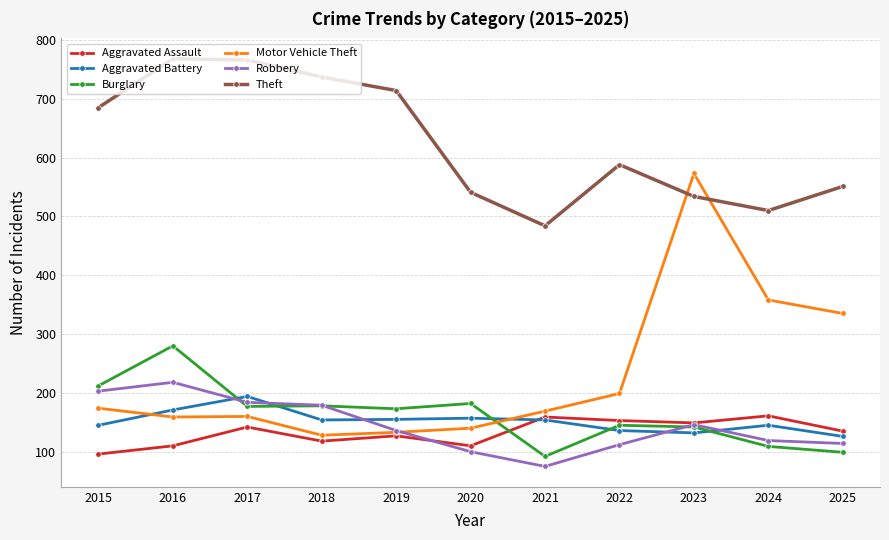

What is the minimum value for Theft?

484